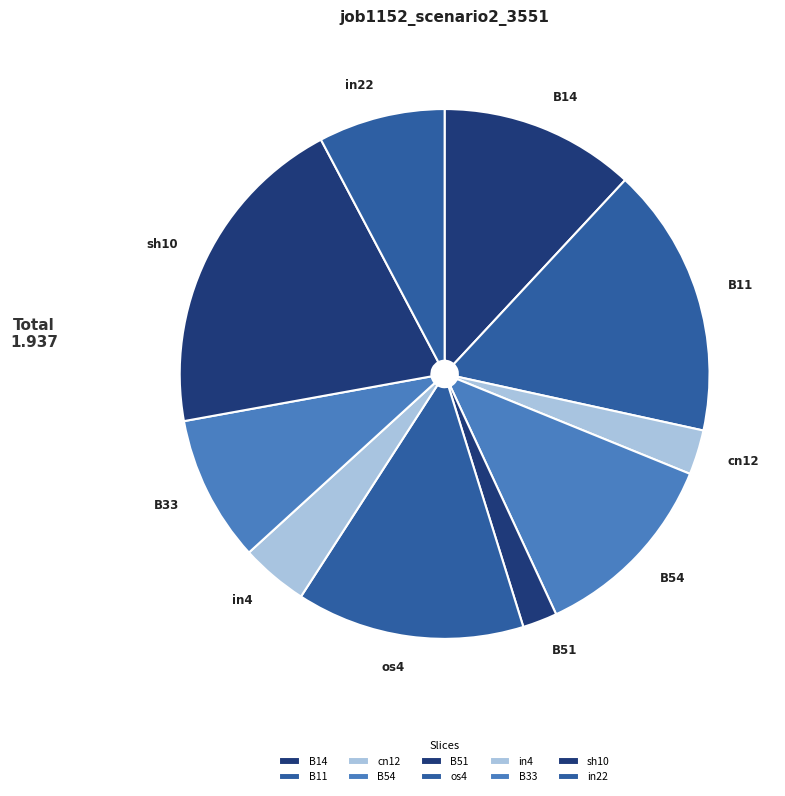

Combined, do in4 and os4 account for over 50%?

No